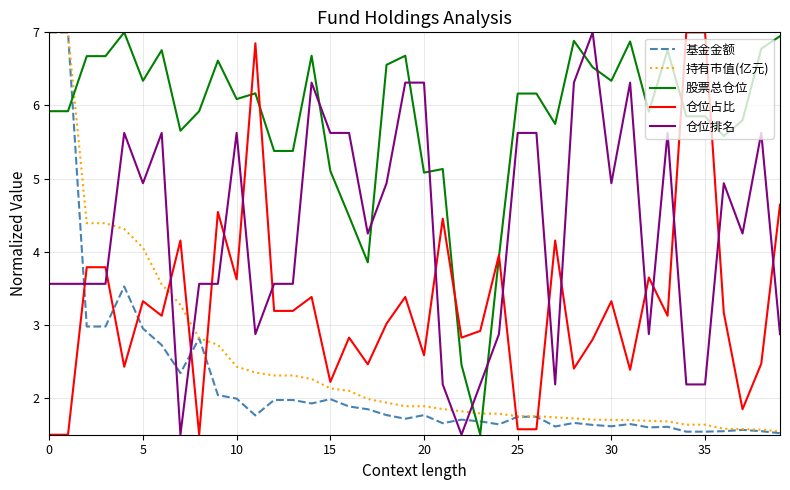

What is the highest value of the 股票总仓位 series?

7.0